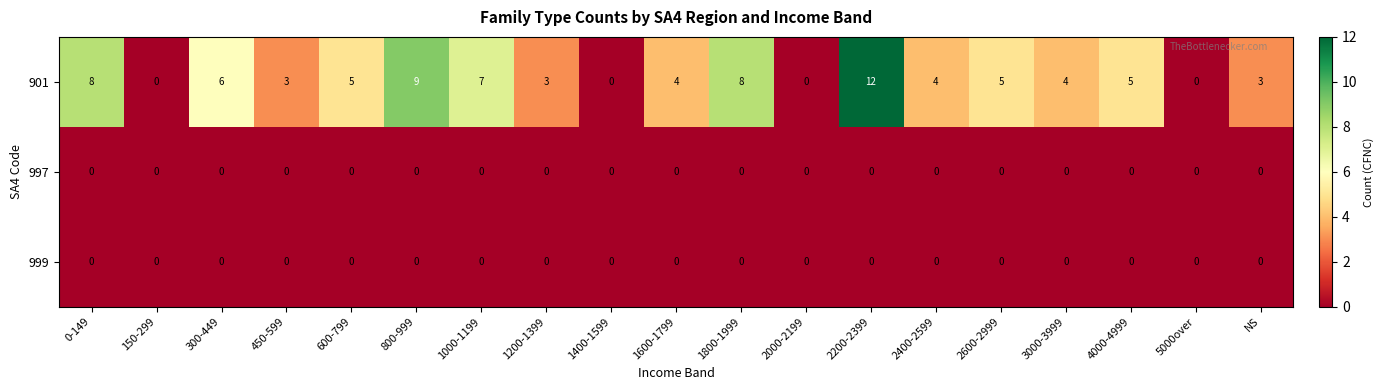

At which label does 901 first exceed 4?

0-149